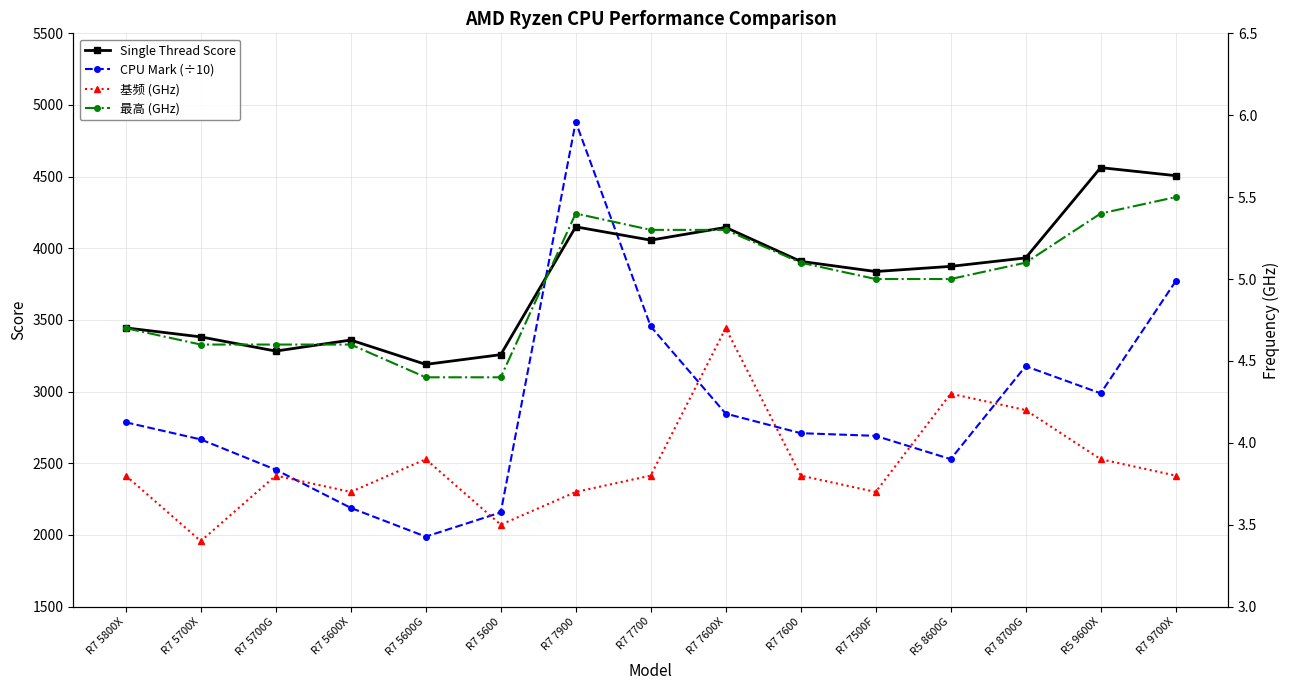

What is the label of the 2nd point from the right?

R5 9600X